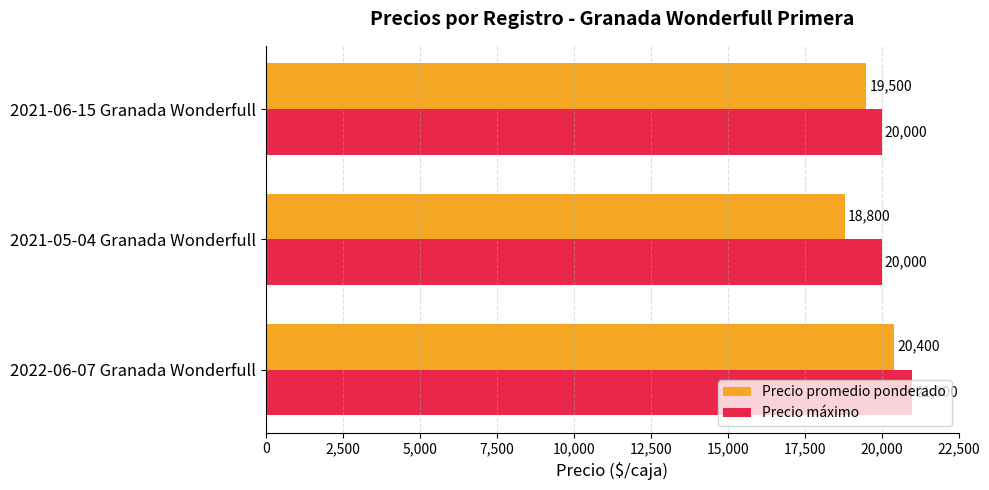

How many Precio promedio ponderado values are between 18800 and 20400?

3